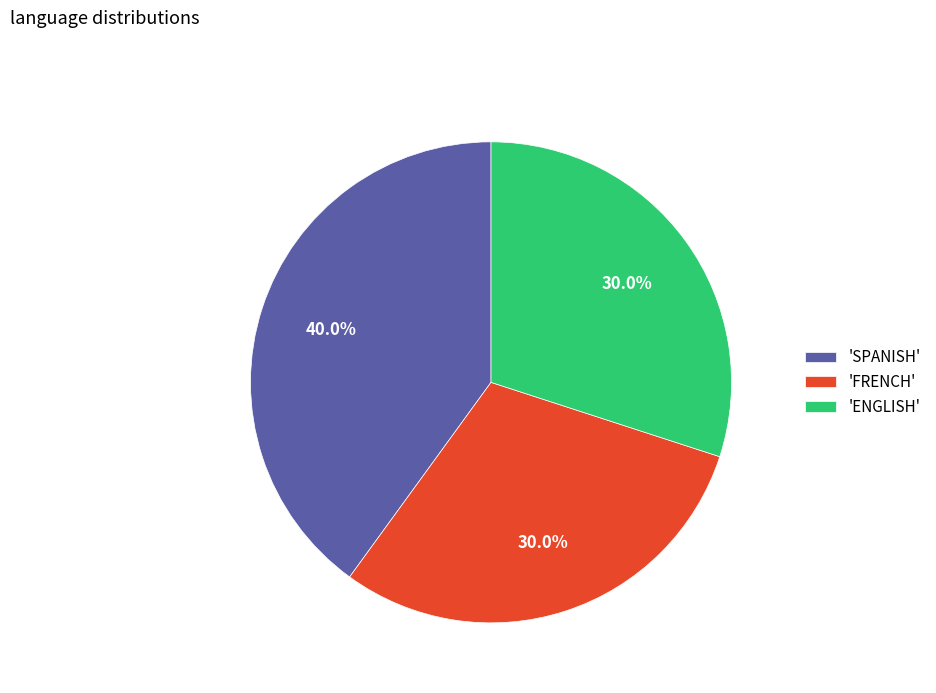

Which has a higher value, 'FRENCH' or 'SPANISH'?

'SPANISH'